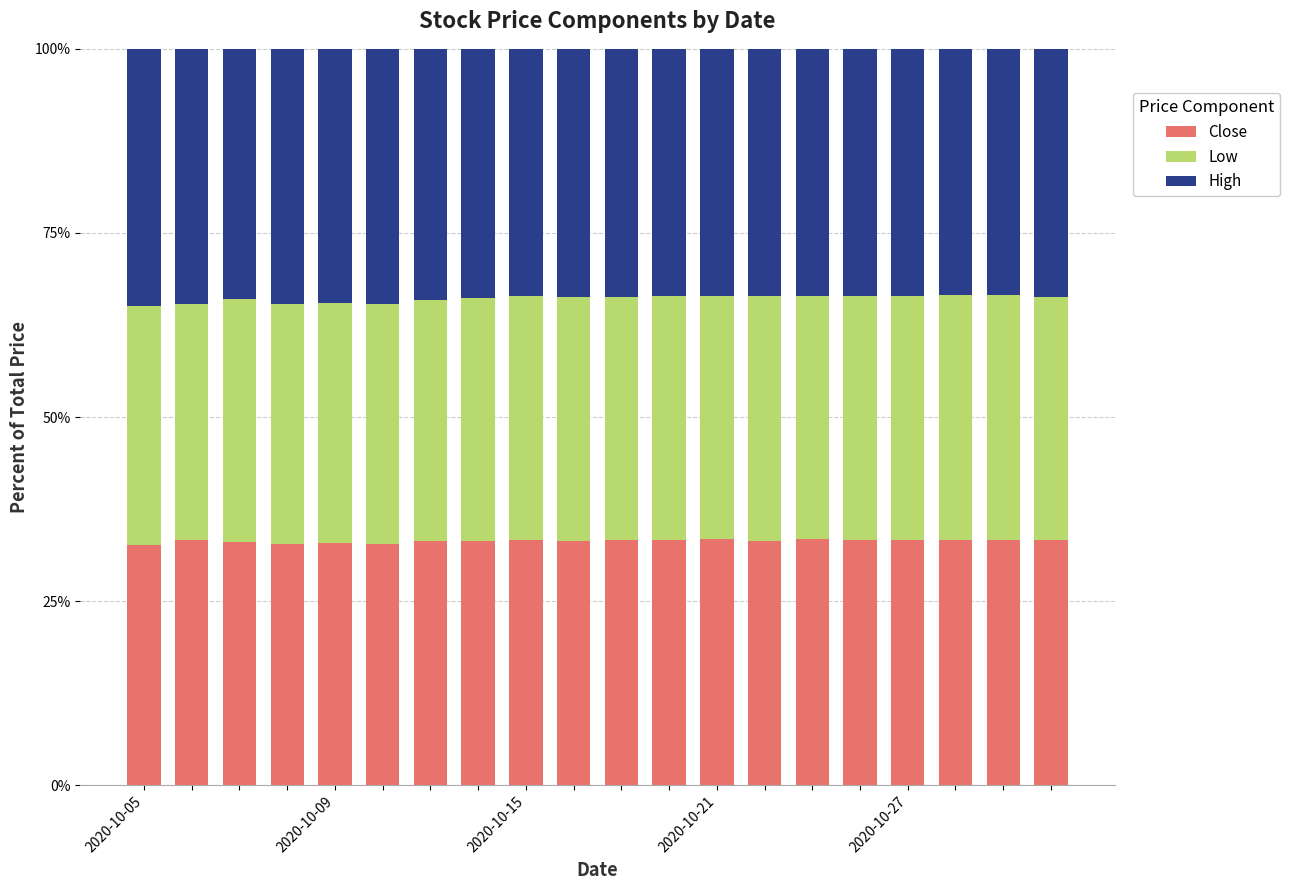

What is the highest value of the Close series?

33.4